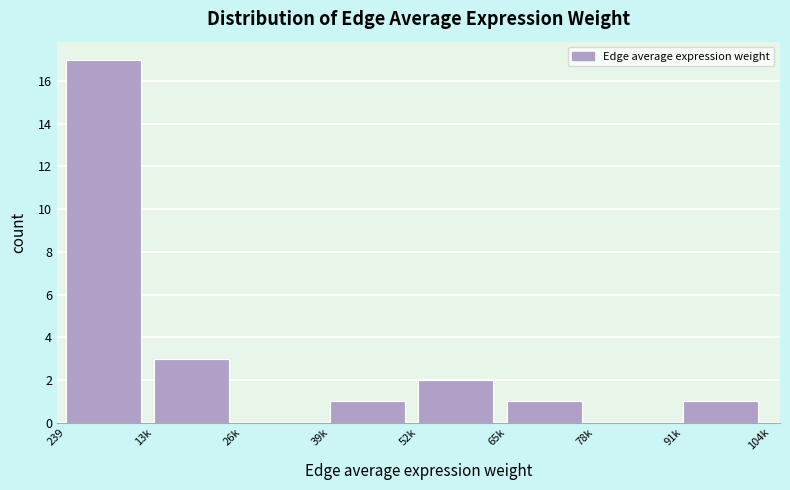

Reading left to right, transcribe all the data shown in this chart.

239=17	13k=3	26k=0	39k=1	52k=2	65k=1	78k=0	91k=1